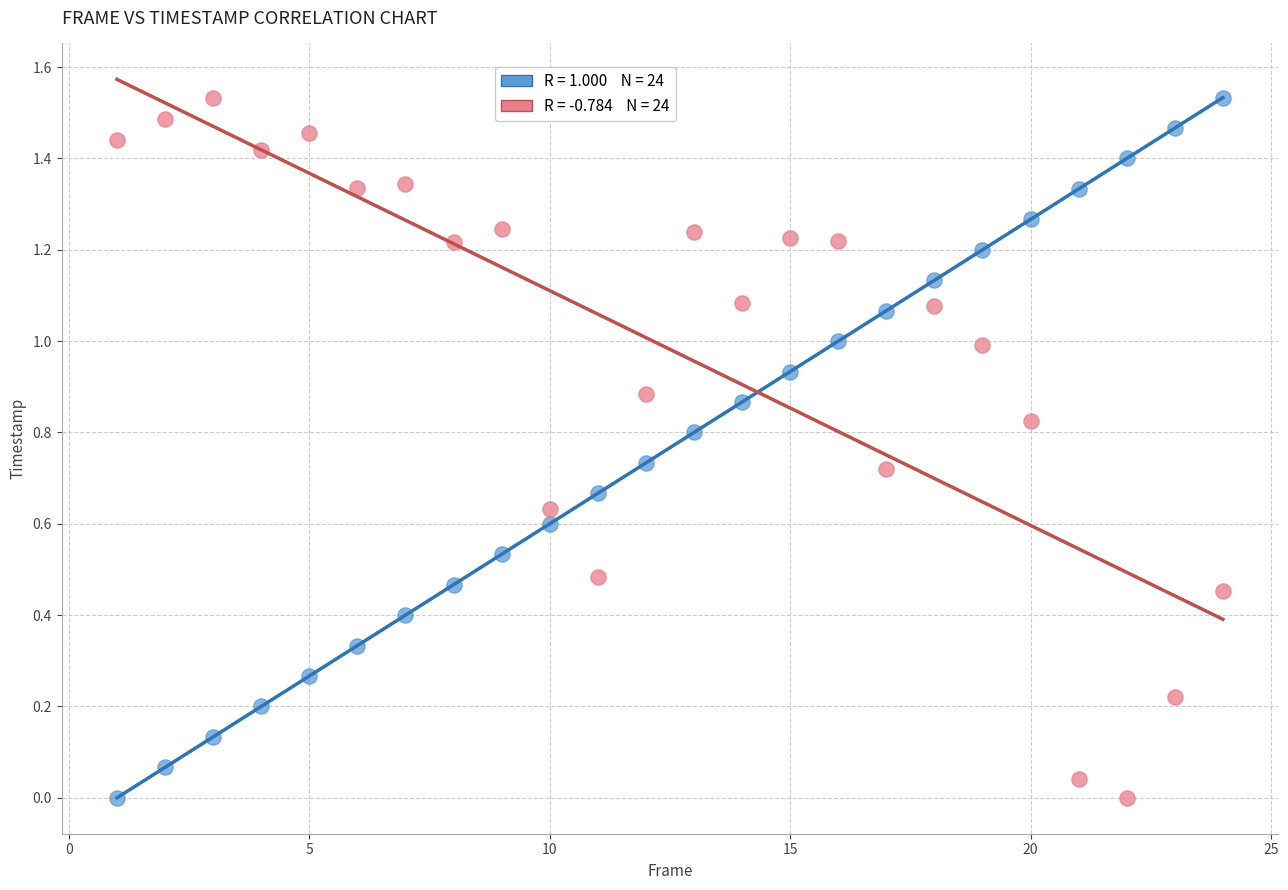

Across all data points, what is the range of X values (max minus min)?

23.0